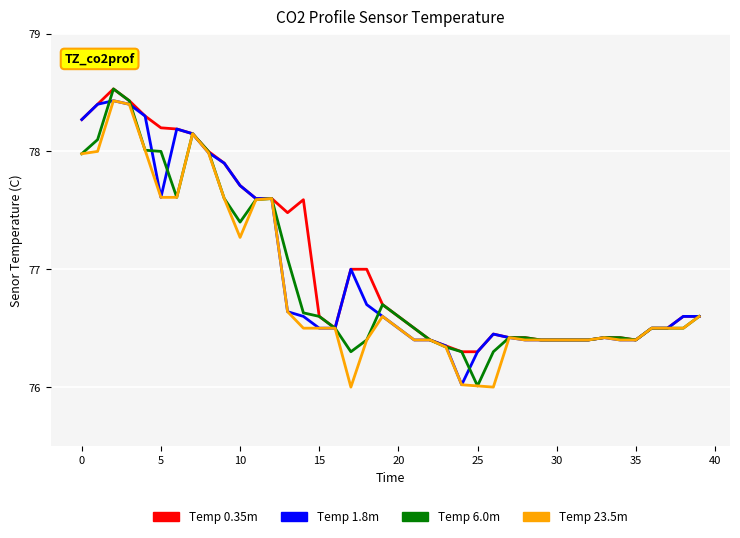

What is the minimum value shown in the chart?

76.0